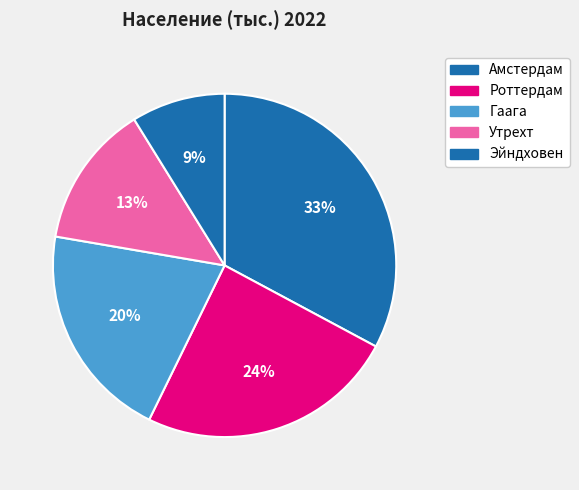

Which slice is the smallest?

Эйндховен